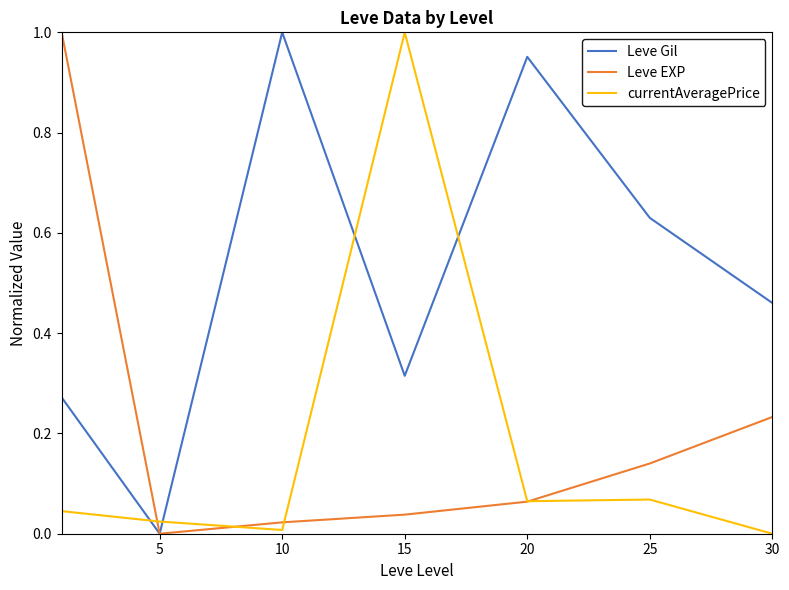

True or false: currentAveragePrice and Leve Gil intersect in this chart.

True